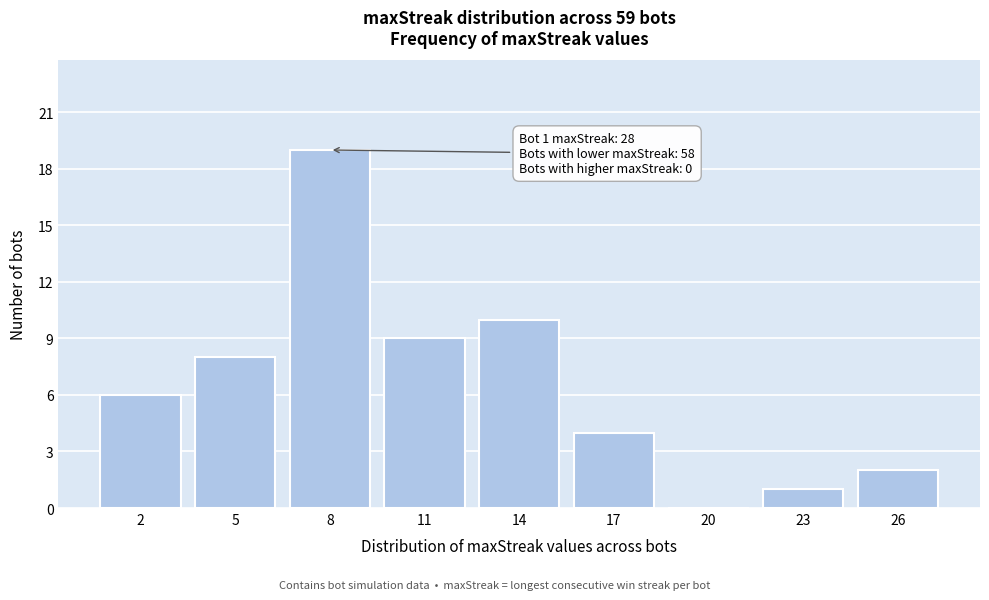

Reading right to left, extract all data points from this chart.

26=2	23=1	20=0	17=4	14=10	11=9	8=19	5=8	2=6